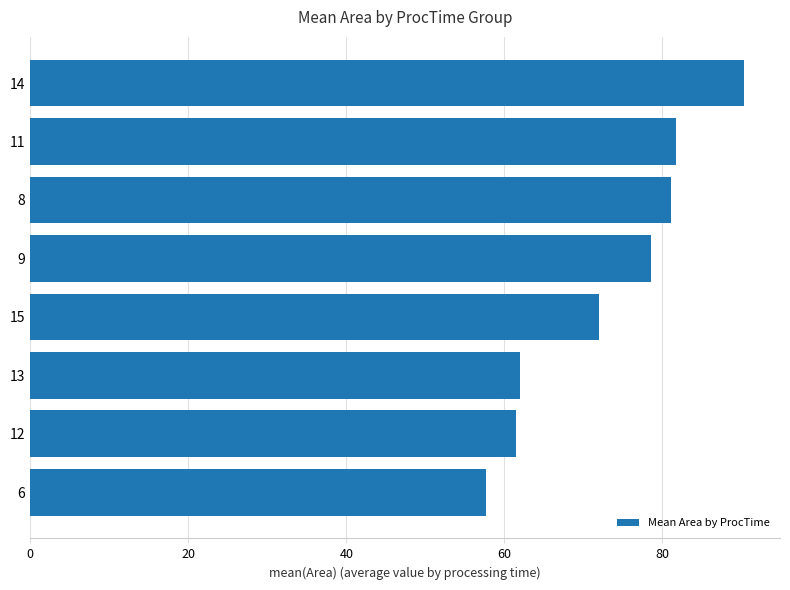

What is the difference between the maximum and second lowest values?

28.9